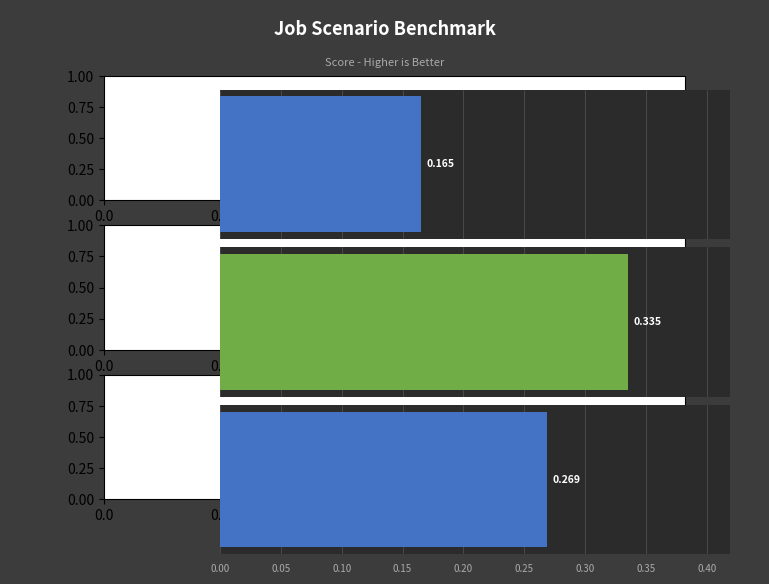

What is the total value across all series at job490_scenario0_1003?

0.3